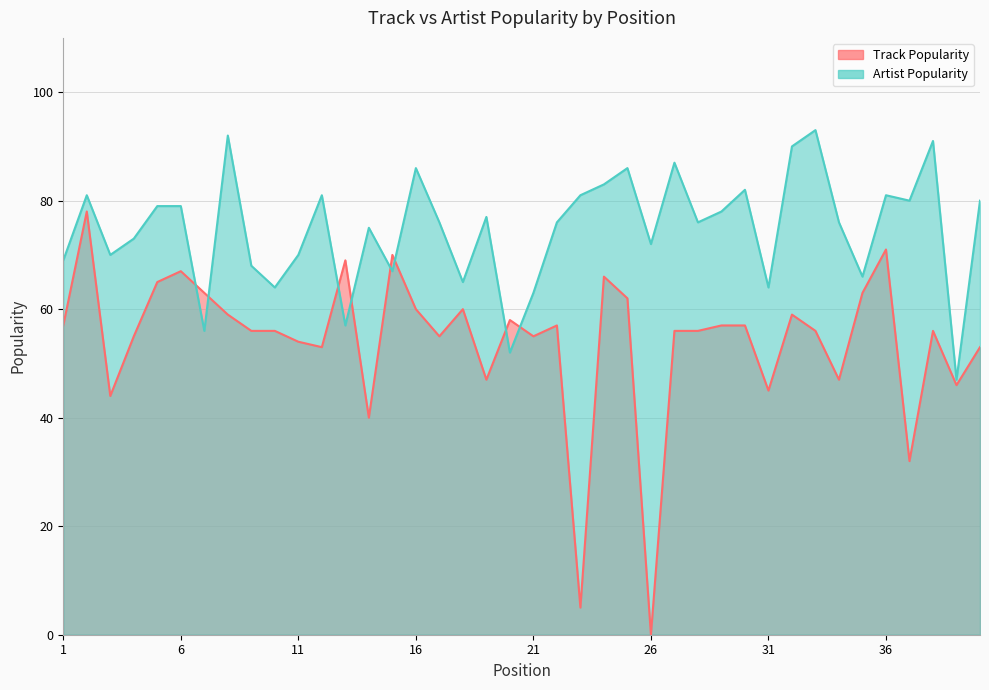

What is the value of the Artist Popularity point at the 12th from the left?

81